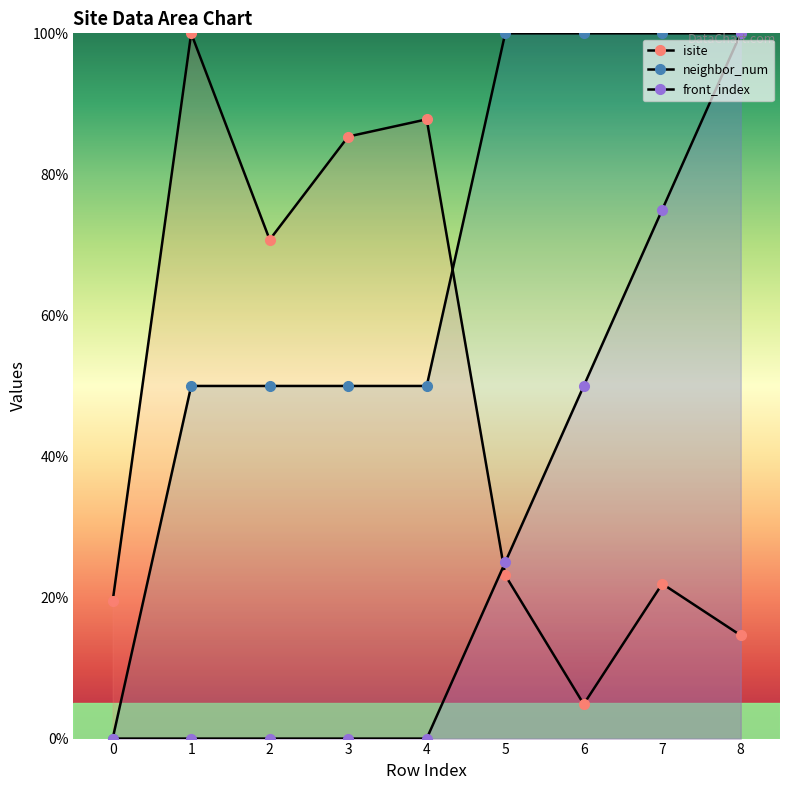

Rank the series at 5 from lowest to highest value.

isite, front_index, neighbor_num